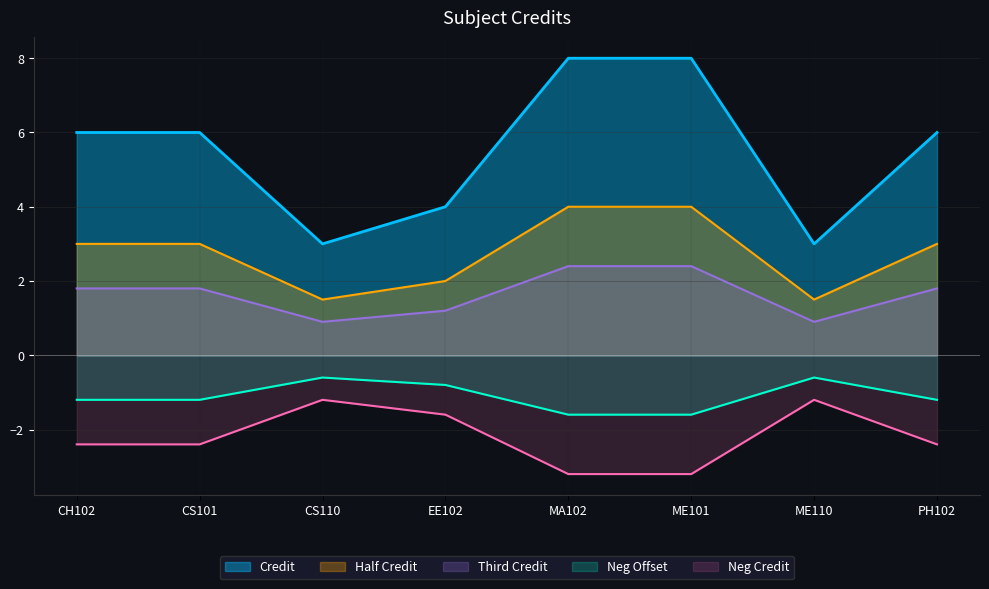

How many values are below 6?

3